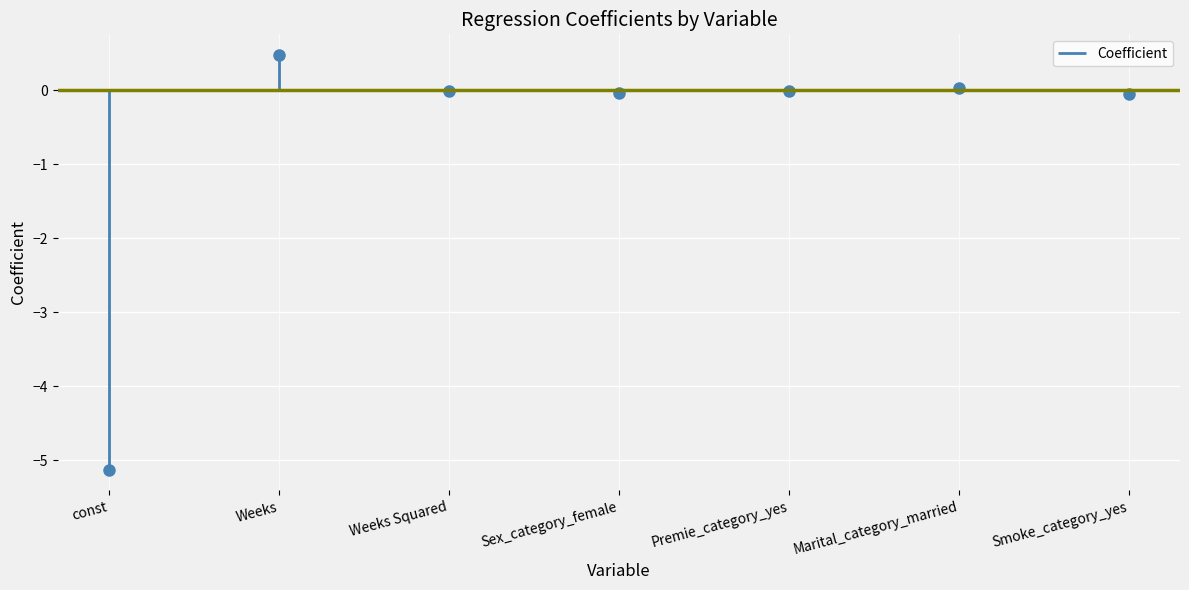

Rank the categories by value from highest to lowest.

Weeks, Marital_category_married, Weeks Squared, Premie_category_yes, Sex_category_female, Smoke_category_yes, const